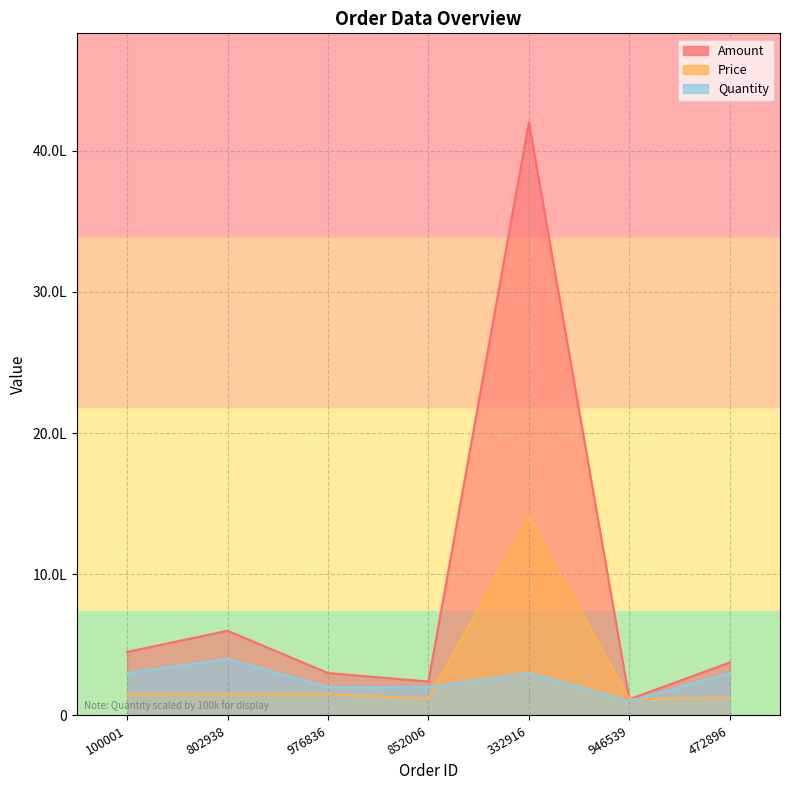

True or false: Amount and Quantity intersect in this chart.

False